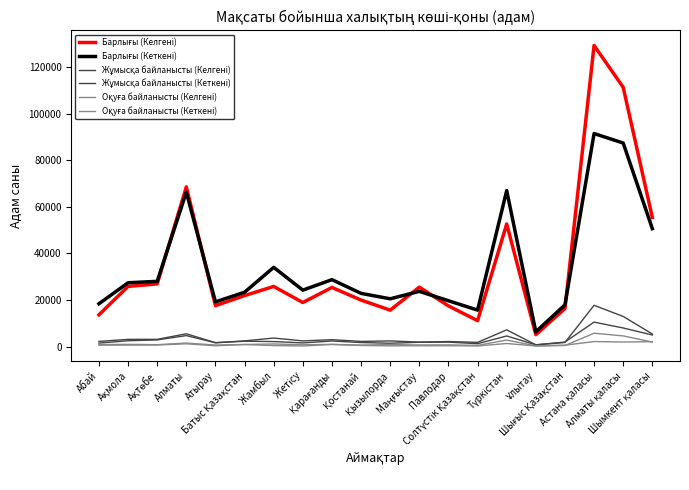

Which series changed the most between Алматы and Батыс Қазақстан?

Барлығы (Келгені)